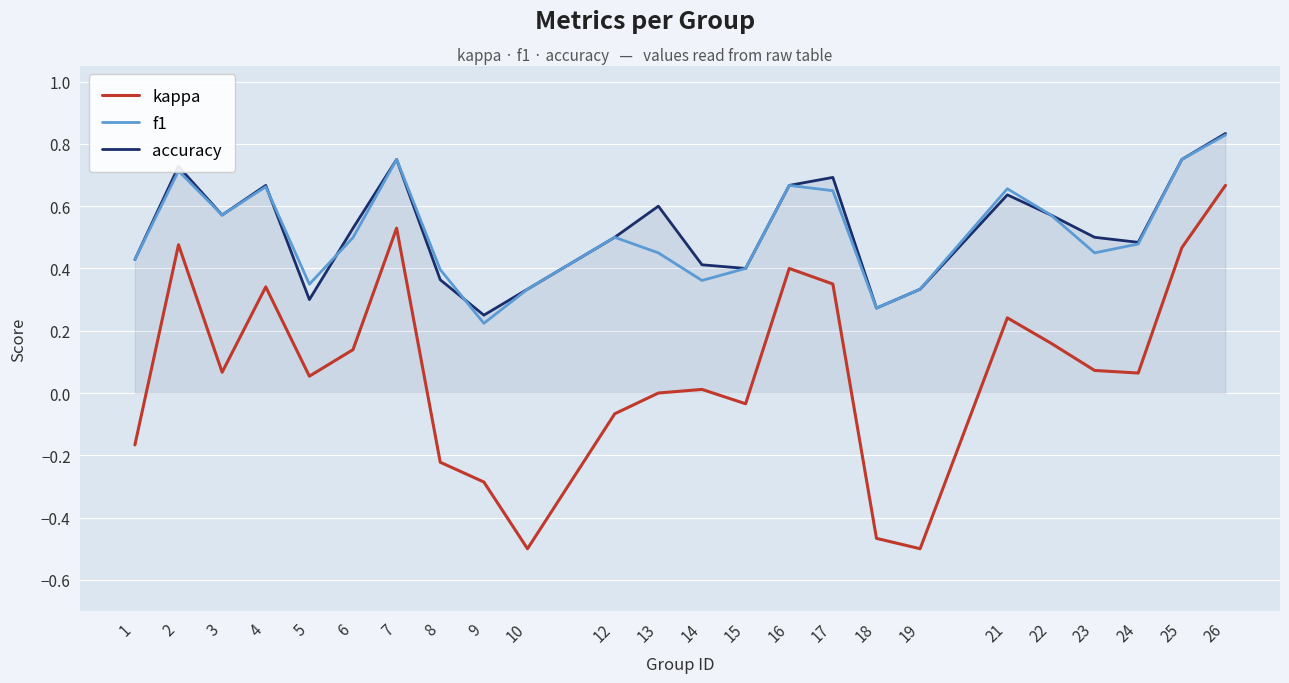

True or false: accuracy has a value of 1.2 at 26.

False